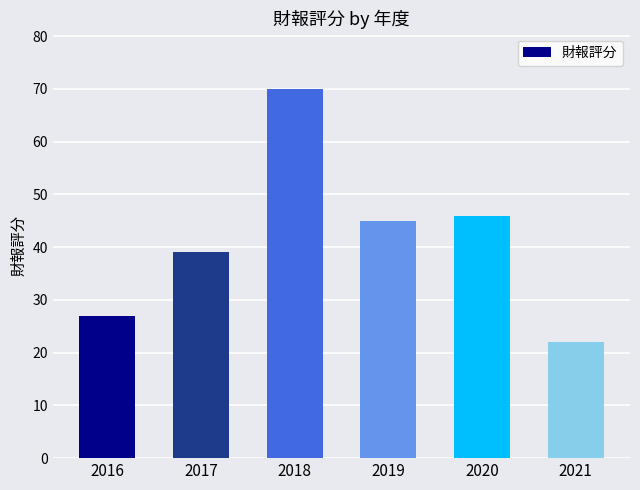

Rank the categories by value from highest to lowest.

2018, 2020, 2019, 2017, 2016, 2021